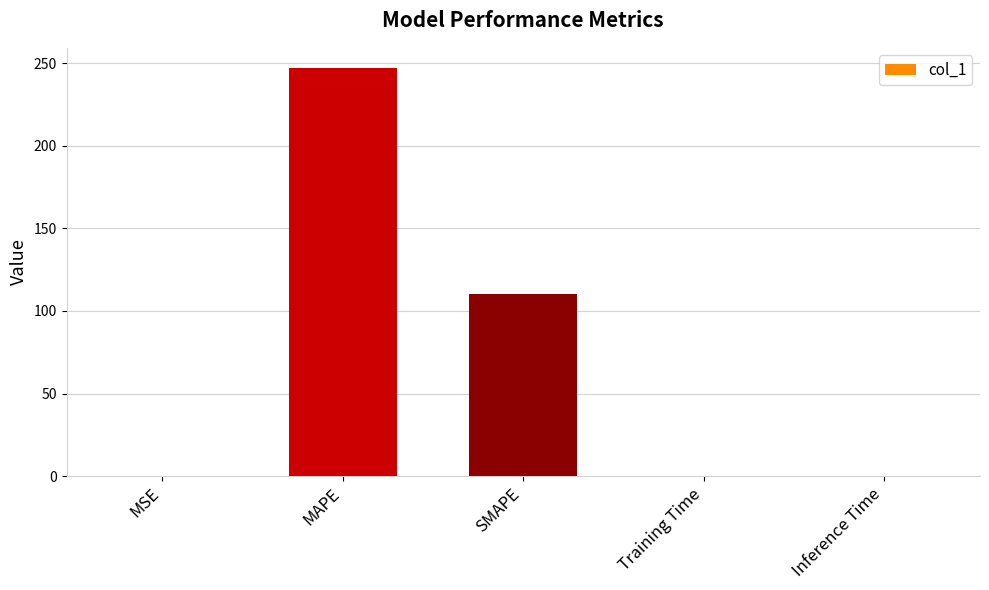

What is the difference between the values at SMAPE and MAPE?

136.4